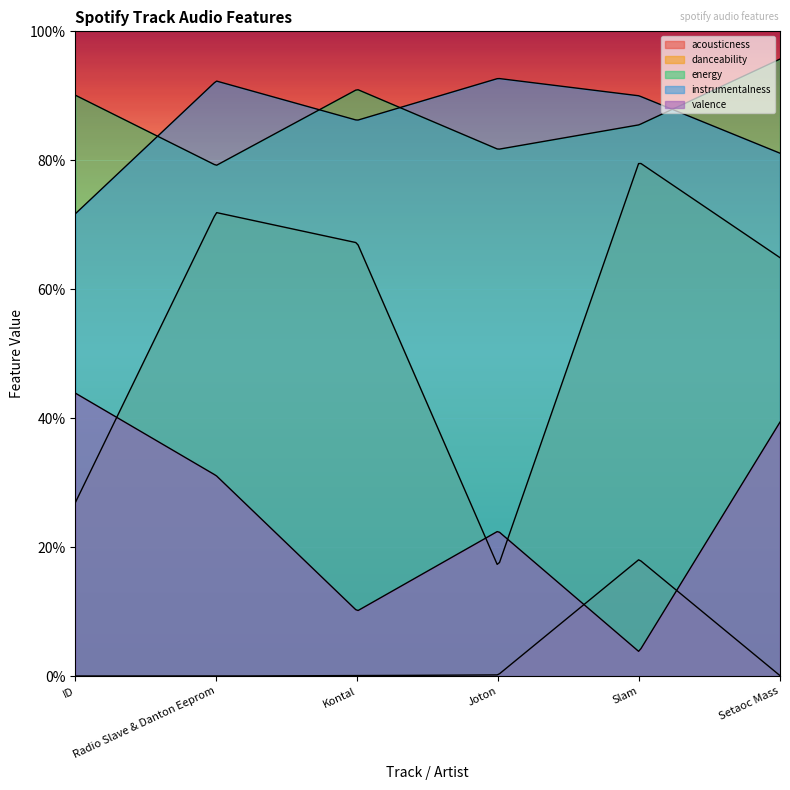

What is the minimum value for danceability?

0.2